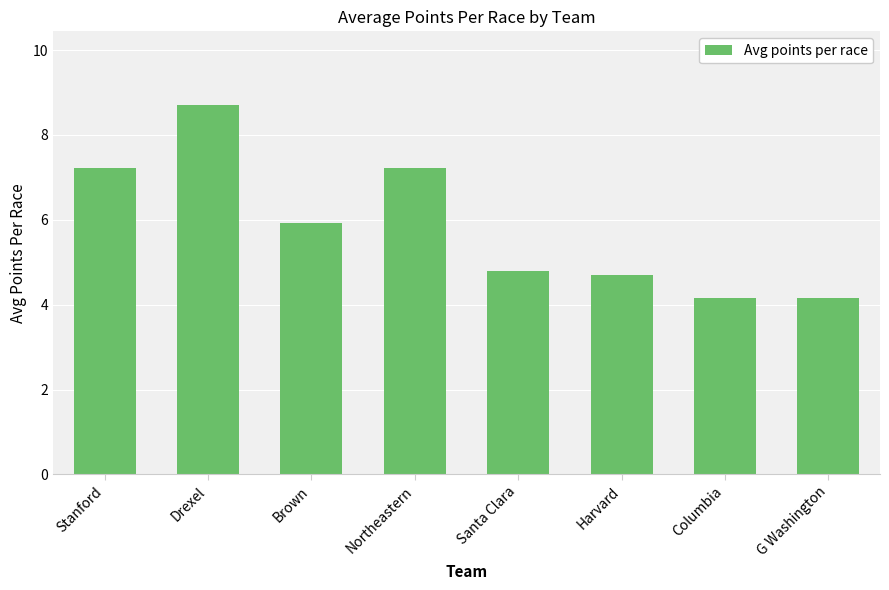

Between Brown and Northeastern, which is larger?

Northeastern